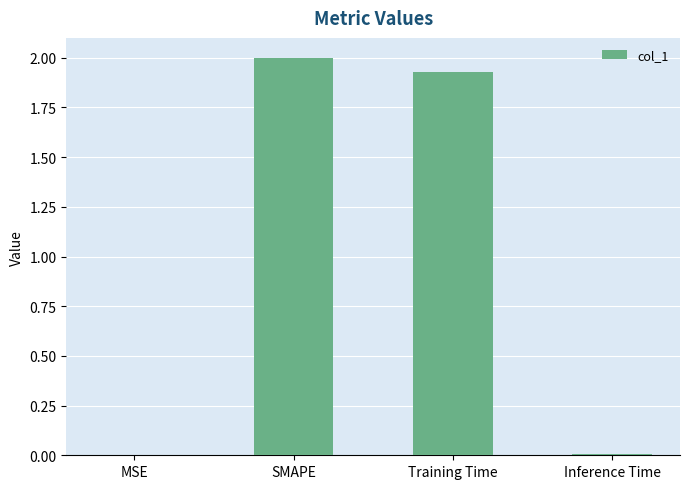

The value at MSE is 0.0. True or false?

True